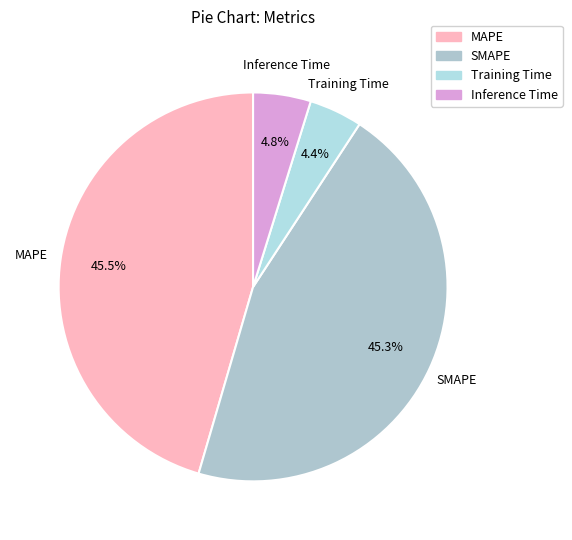

Is there a majority slice in this chart?

No